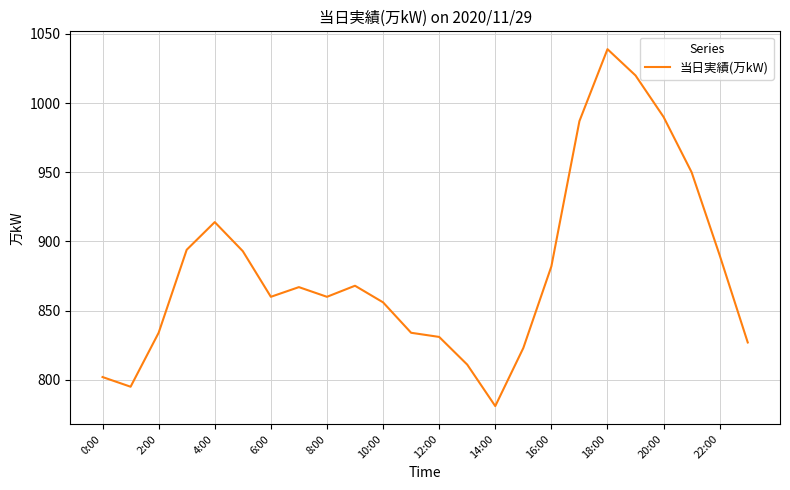

How many interior local valleys (lower than both neighbors) does the data have?

4